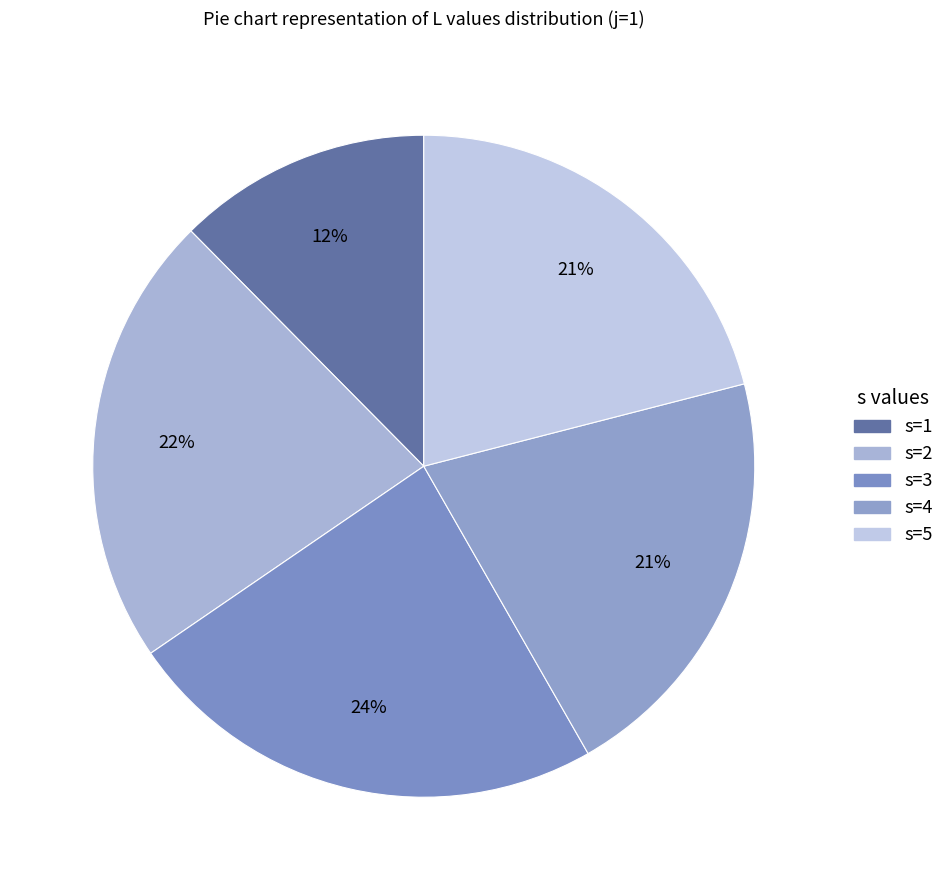

What is the ratio of the value at s=1 to the value at s=4?

0.6